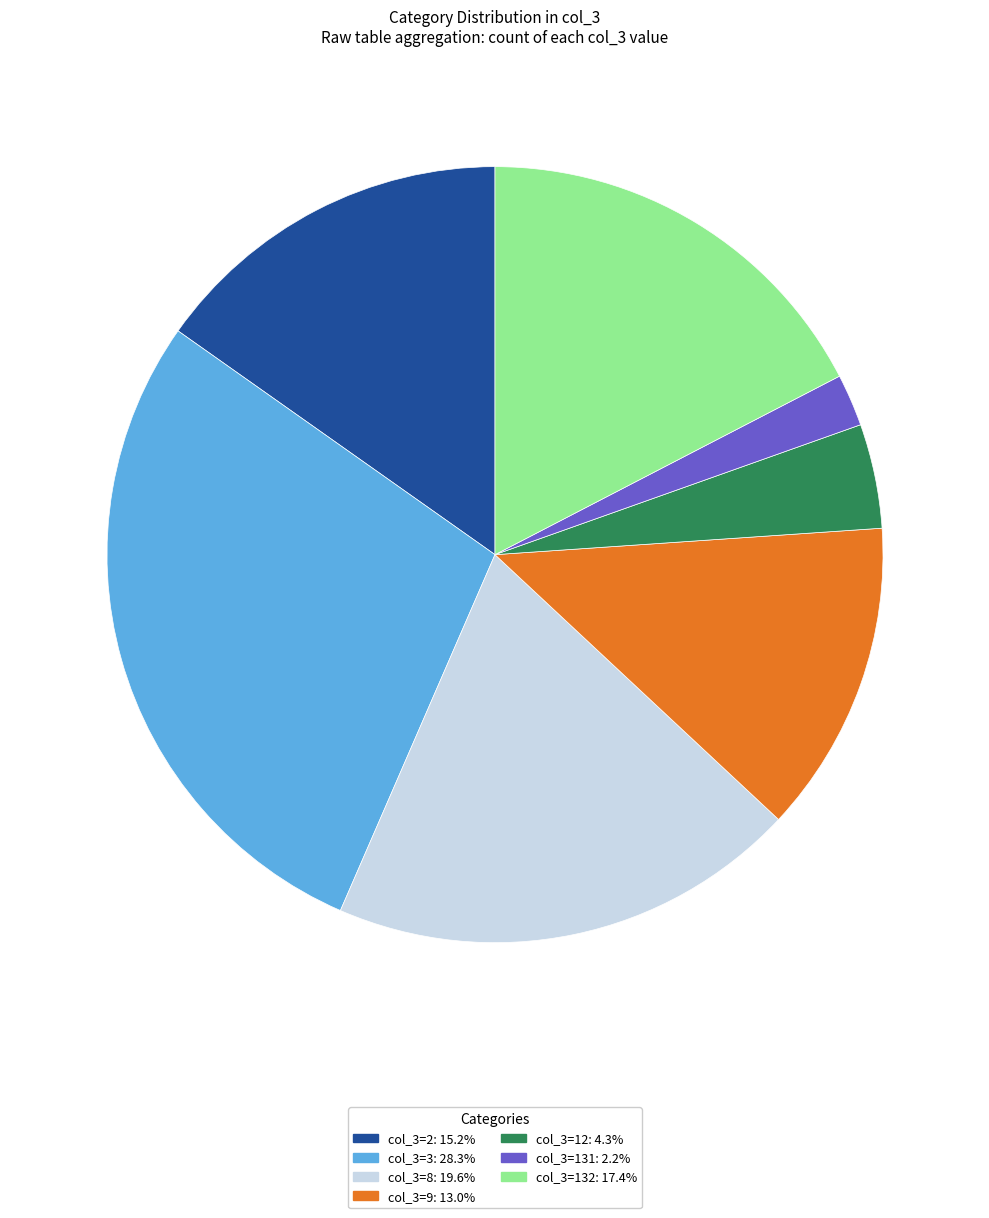

Count the number of slices in the pie.

7